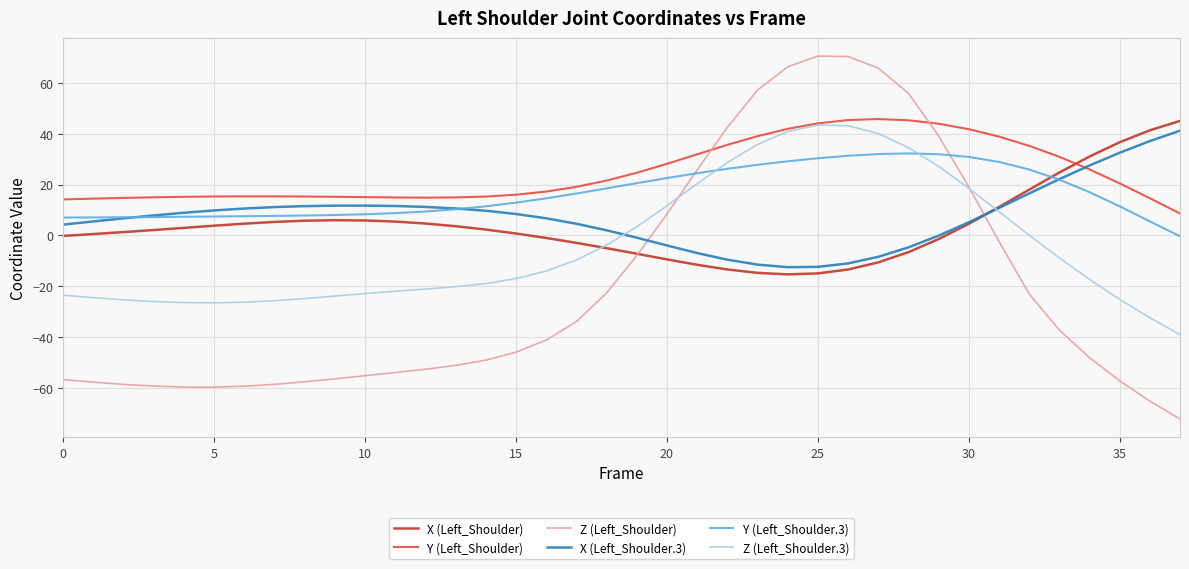

What is the maximum value shown in the chart?

70.5